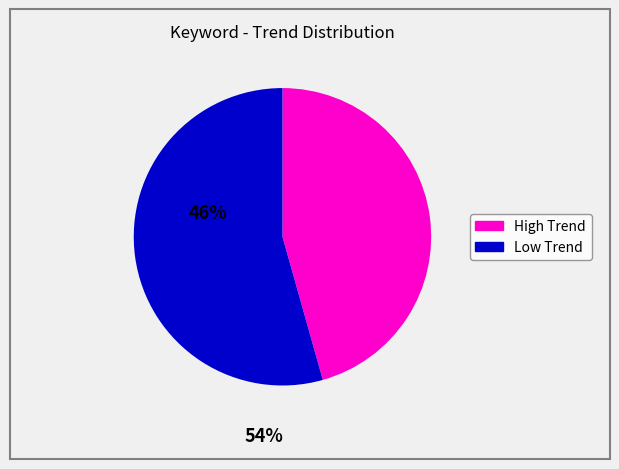

Does any single category account for the majority?

Yes